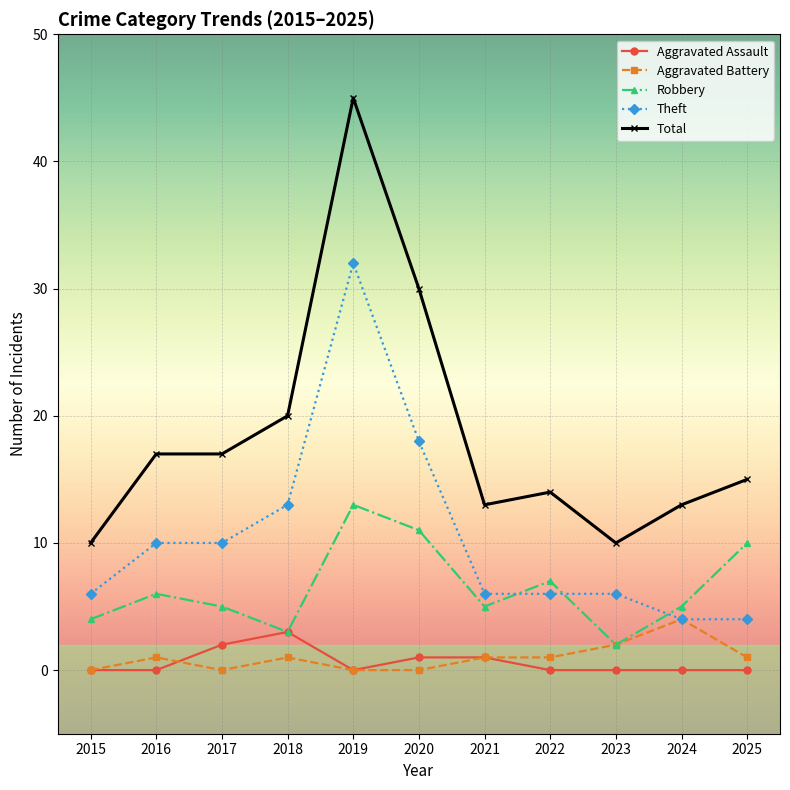

How many data points does each series have?

11